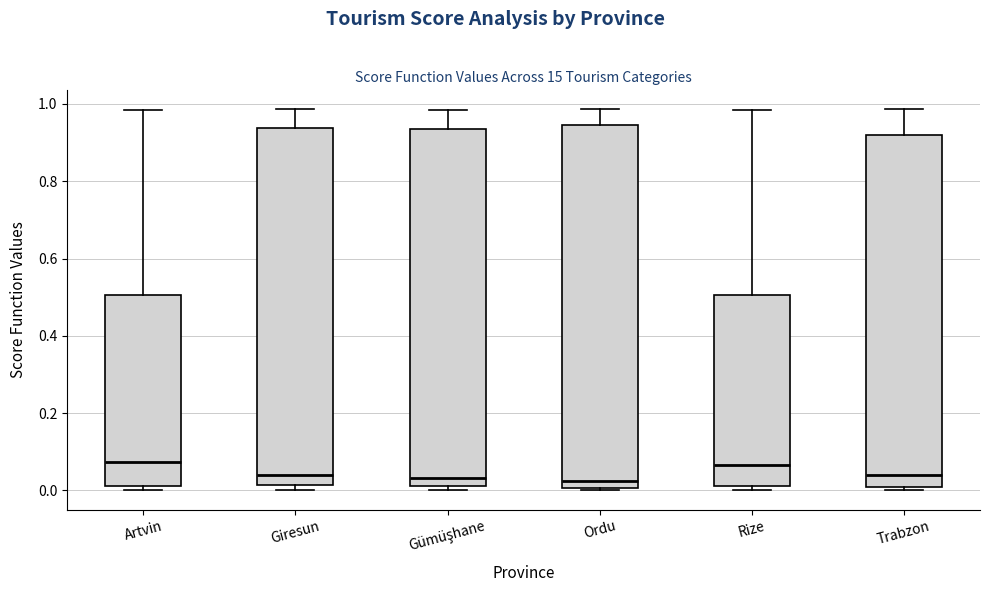

Reading left to right, transcribe this box plot: for each box, give where its median line is, the range the box spans, and where its two whiskers end, as read against the y-axis. The values are not printed on the chart, so give them approximately, as read against the axis.

Artvin: median 0.08, box 0.02 to 0.50, whiskers 0.00 to 0.98
Giresun: median 0.04, box 0.02 to 0.94, whiskers 0.00 to 0.98
Gümüşhane: median 0.04, box 0.02 to 0.94, whiskers 0.00 to 0.98
Ordu: median 0.02, box 0.00 to 0.94, whiskers 0.00 to 0.98
Rize: median 0.06, box 0.02 to 0.50, whiskers 0.00 to 0.98
Trabzon: median 0.04, box 0.02 to 0.92, whiskers 0.00 to 0.98